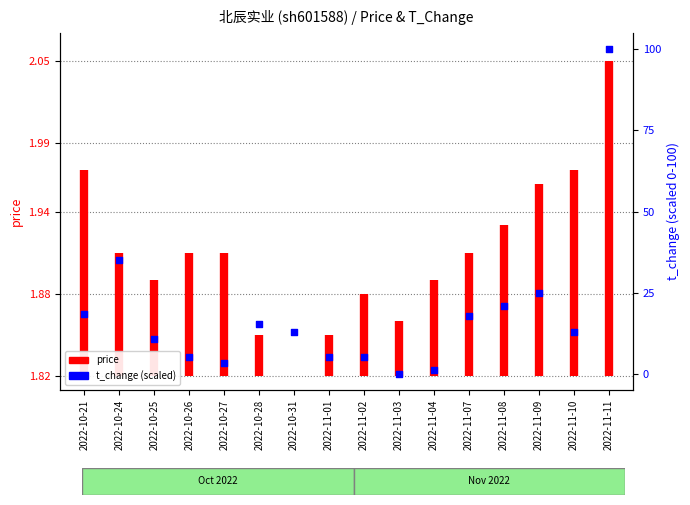

What is the ratio of the value at 2022-11-09 to the value at 2022-10-24?

0.7